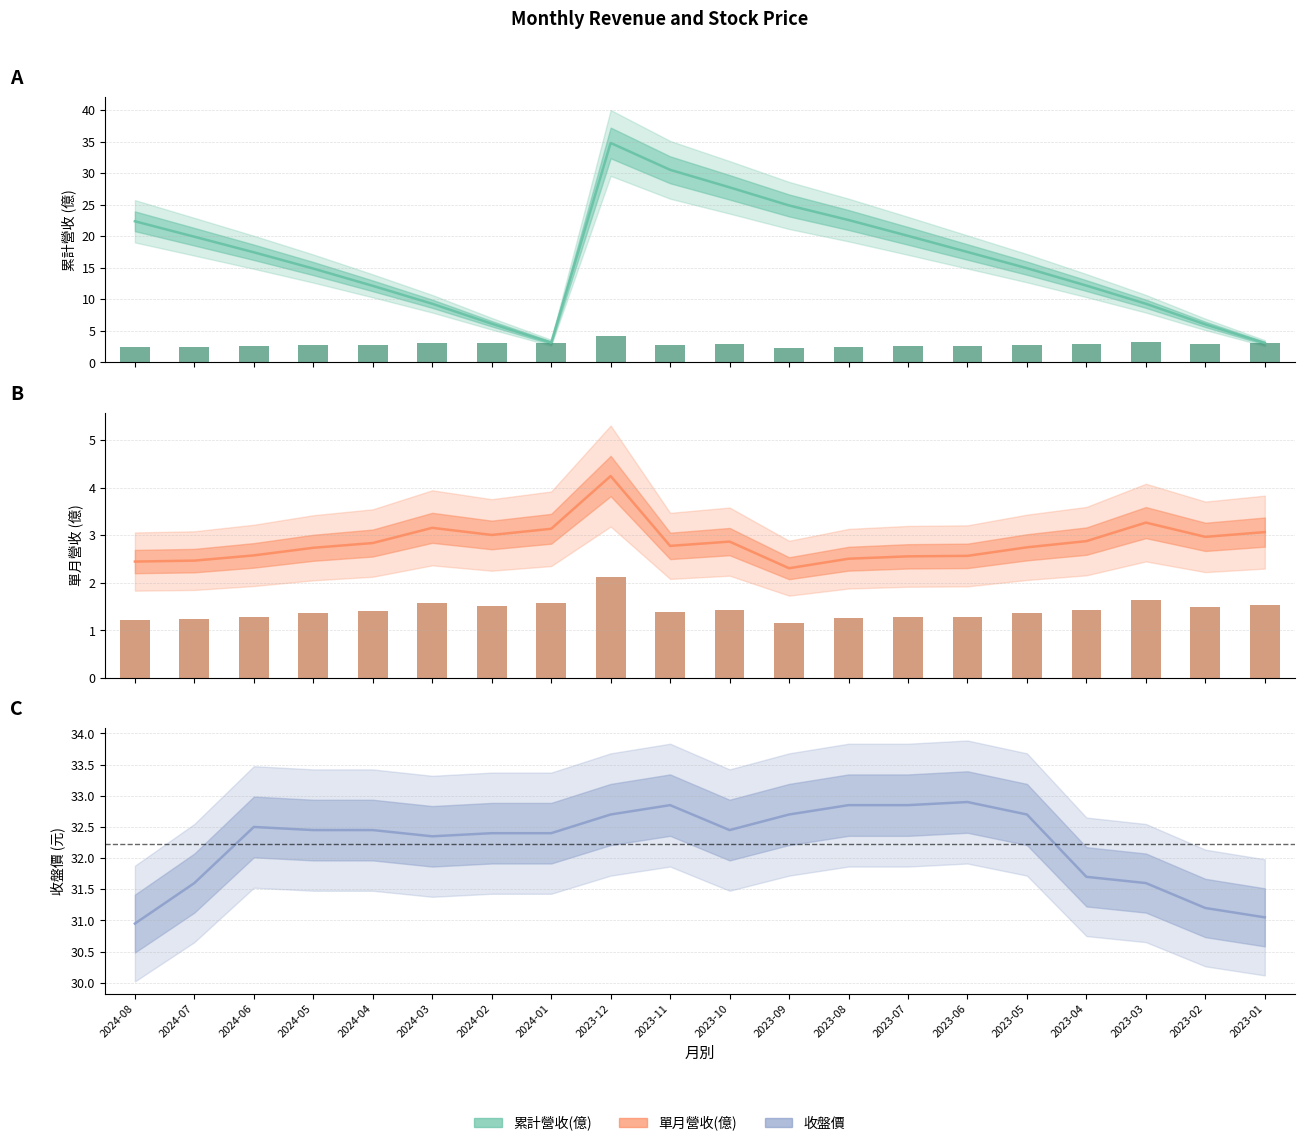

What value does the data have at 2024-04?

2.8